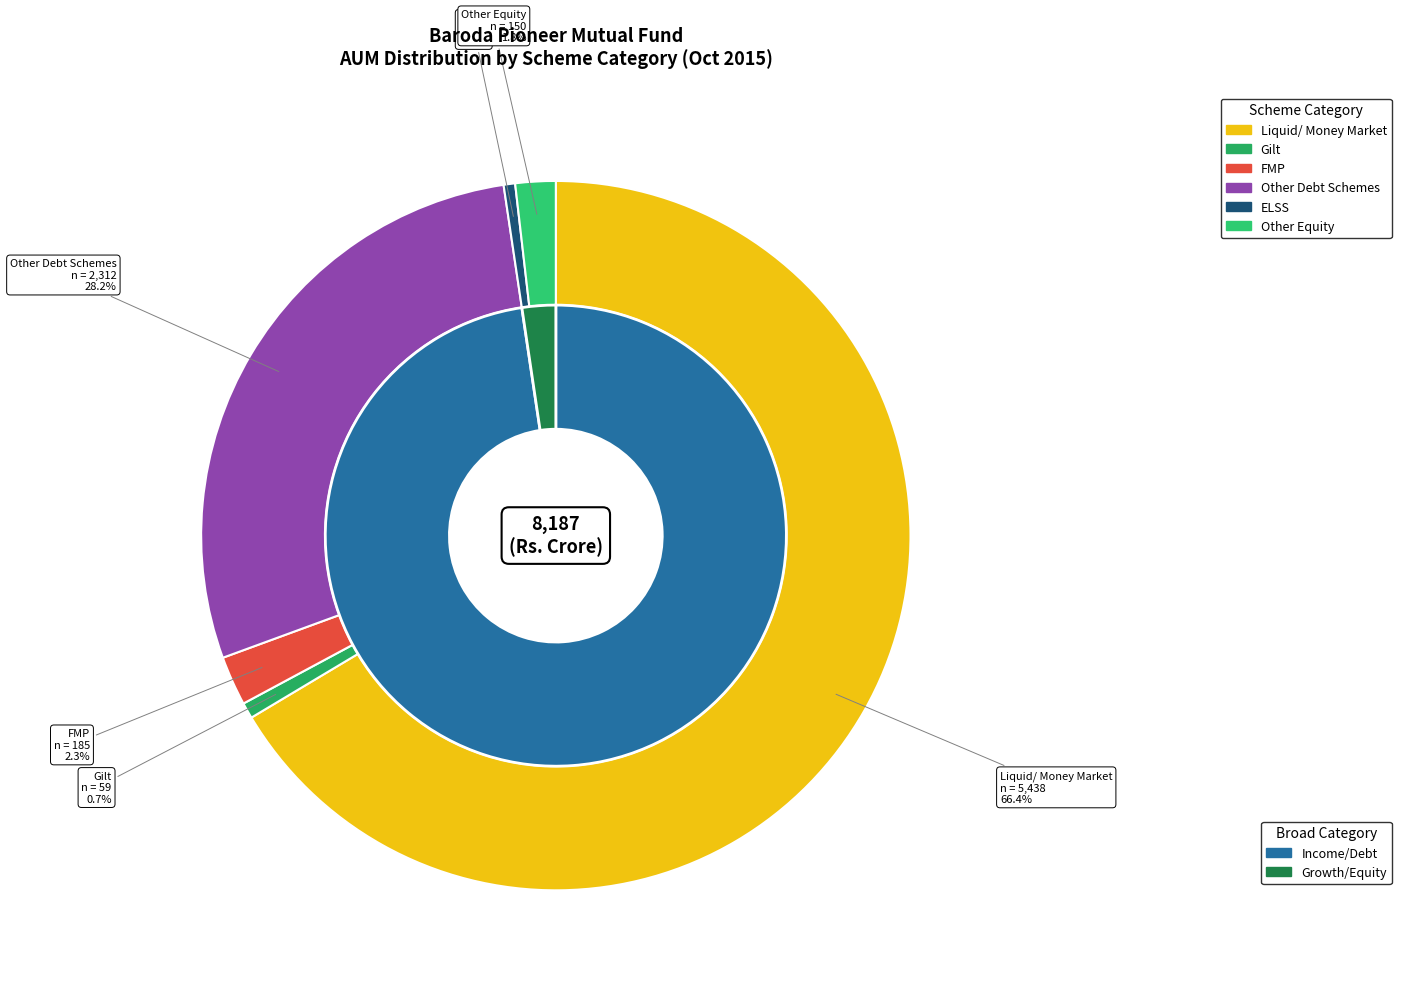

How many segments does this pie chart have?

6